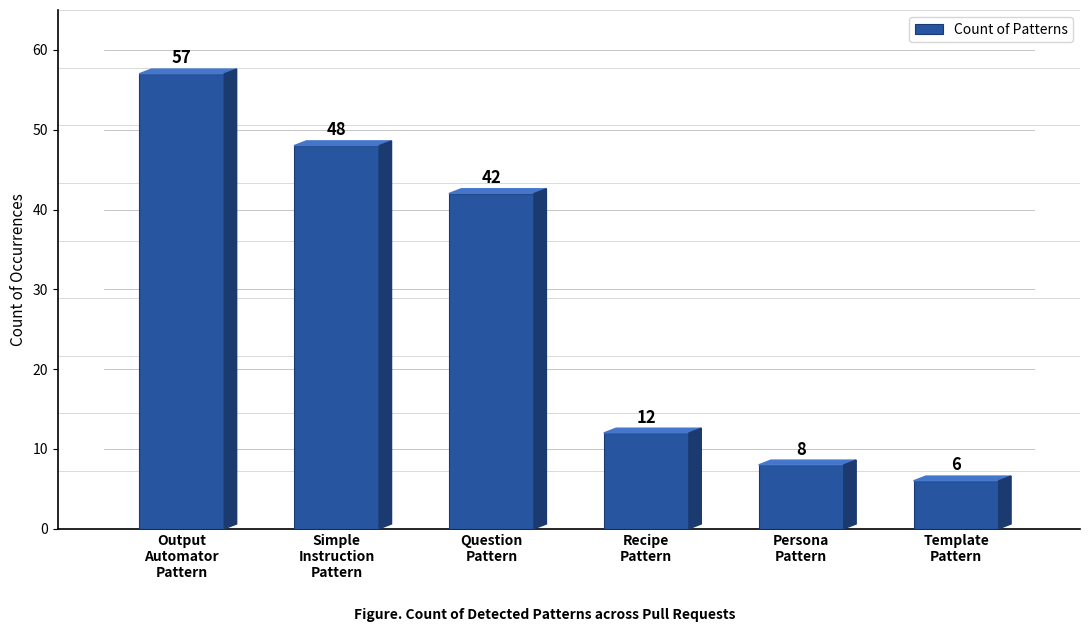

True or false: the data shows 8 at Persona
Pattern.

True